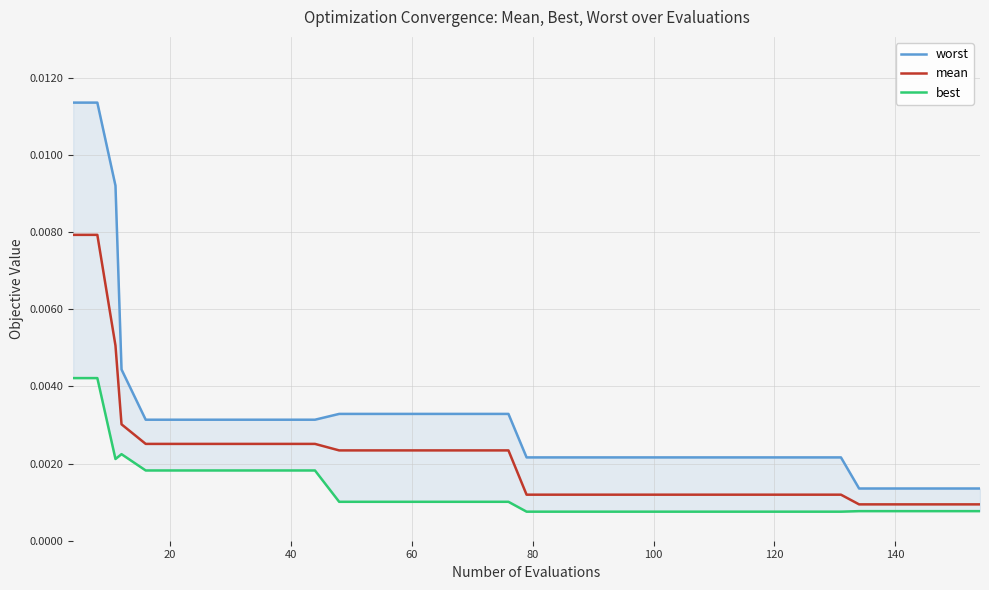

Rank the series by their maximum value, from lowest to highest.

best, mean, worst